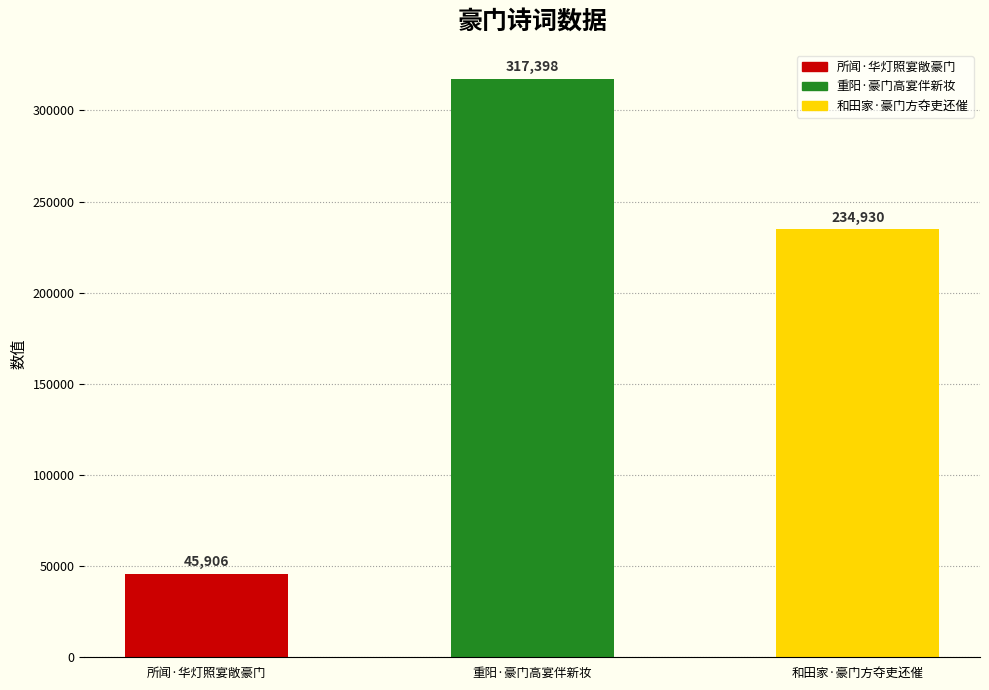

True or false: the data shows 317398 at 重阳·豪门高宴伴新妆.

True